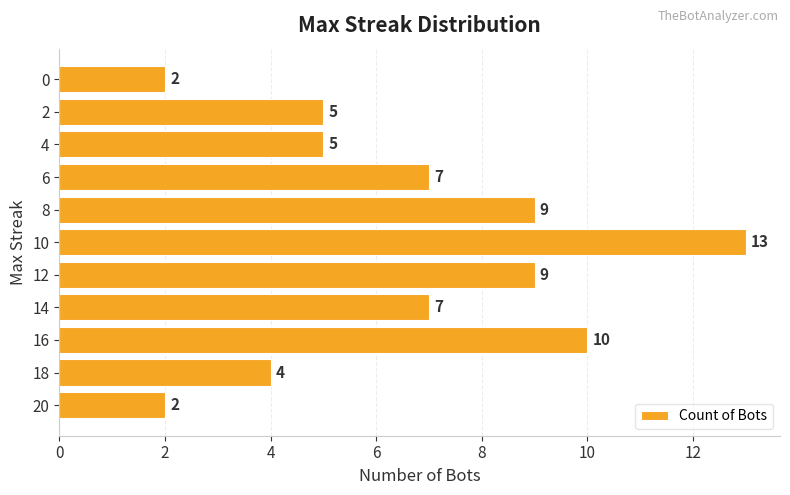

Are the bars horizontal?

Yes